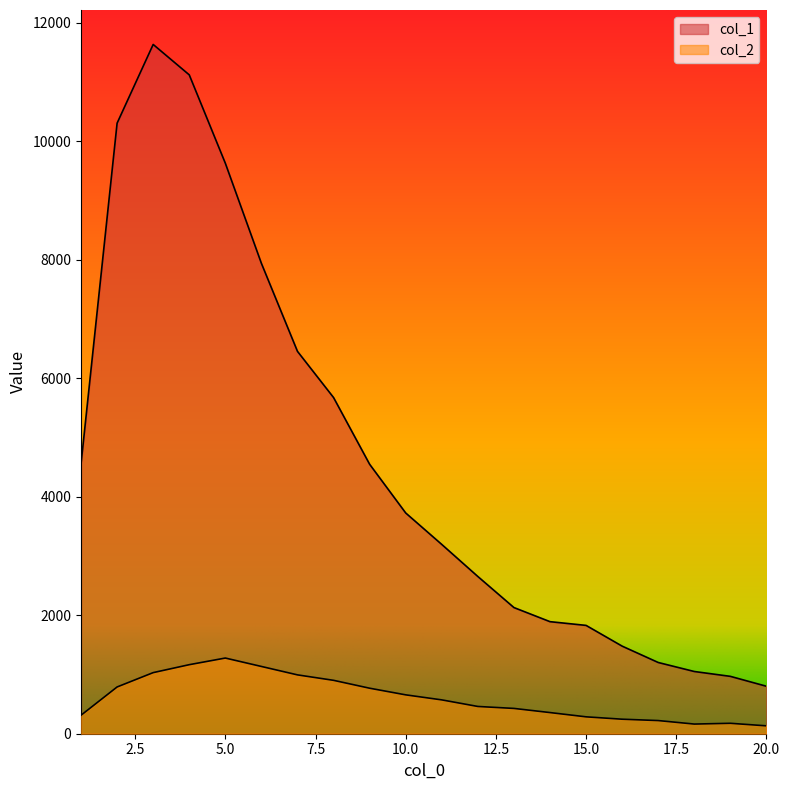

The col_2 series shows 714 at 6. True or false?

False